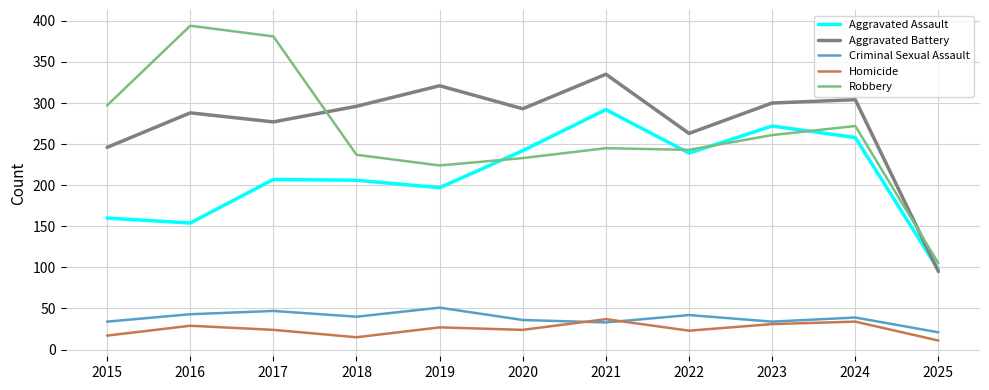

What is the difference between the highest and lowest values at 2023?

269